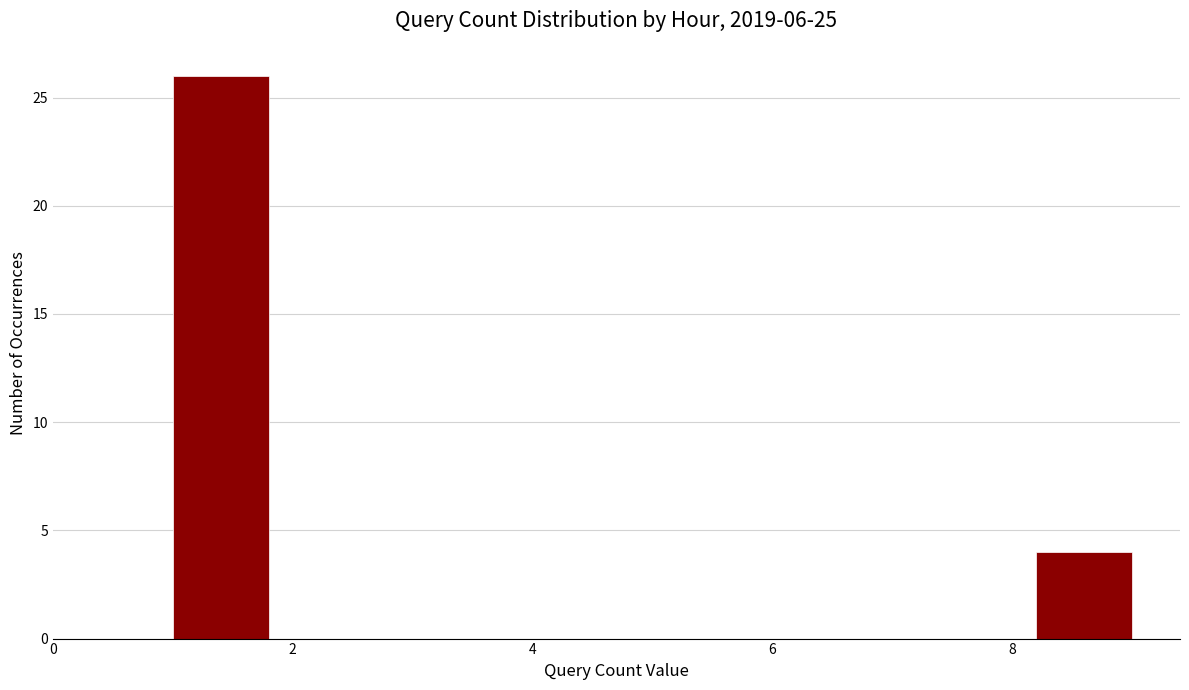

Reading left to right, list every bar in this chart as the range it spans on the x-axis followed by its height. The values are not printed on the chart, so give them approximately, as read against the axis.

1.0 to 1.8: 26
1.8 to 2.6: 0
2.6 to 3.4: 0
3.4 to 4.2: 0
4.2 to 5.0: 0
5.0 to 5.8: 0
5.8 to 6.6: 0
6.6 to 7.4: 0
7.4 to 8.2: 0
8.2 to 9.0: 4